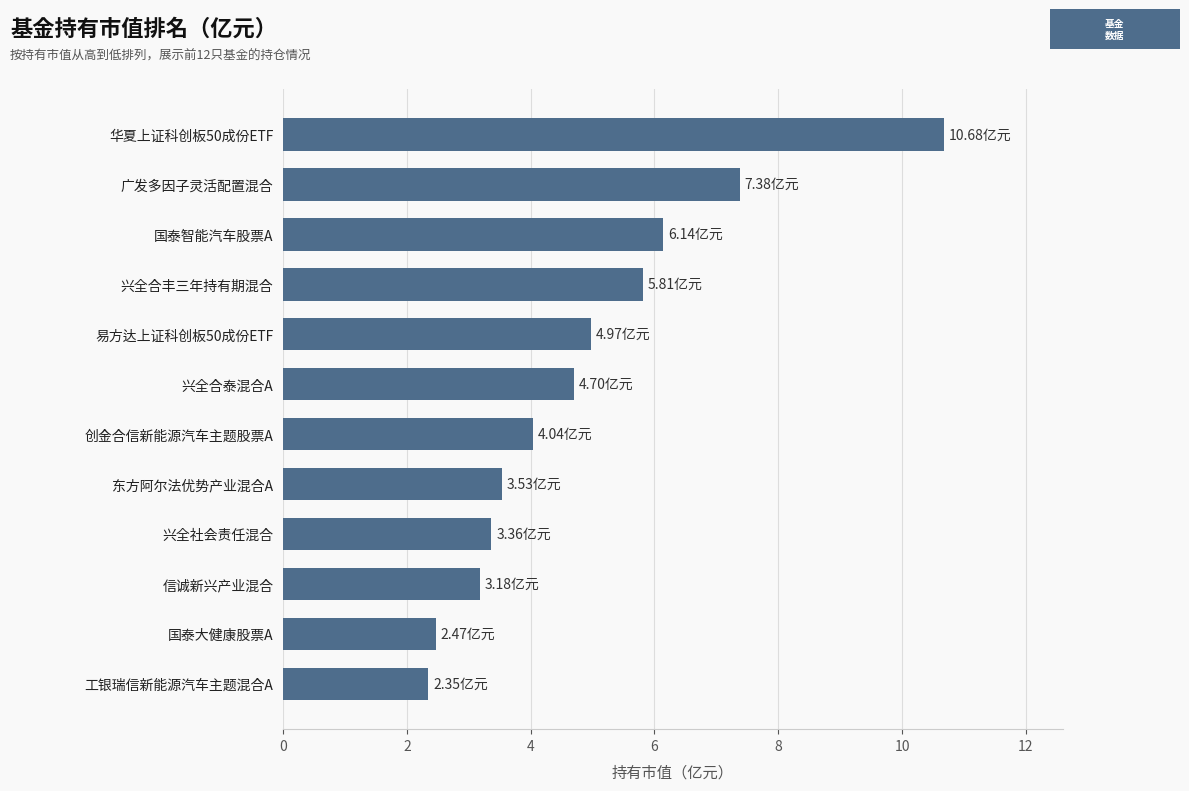

Approximately how many times larger is the value at 信诚新兴产业混合 compared to 兴全合丰三年持有期混合?

0.5